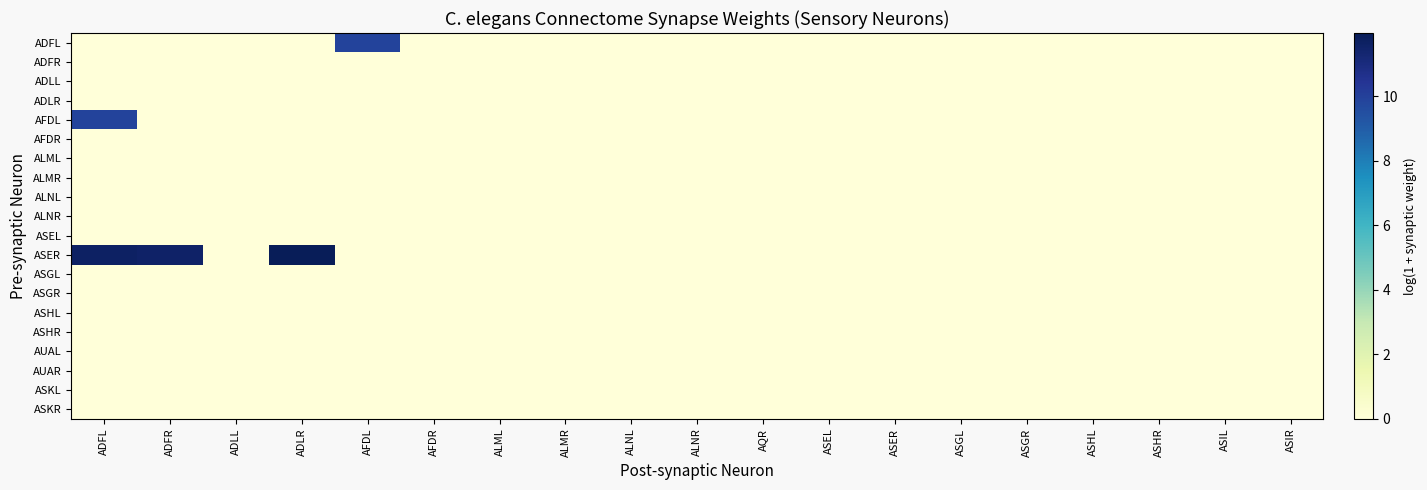

At ALNR, list the series in order from smallest to largest.

ADFL, ADFR, ADLL, ADLR, AFDL, AFDR, ALML, ALMR, ALNL, ALNR, ASEL, ASER, ASGL, ASGR, ASHL, ASHR, AUAL, AUAR, ASKL, ASKR